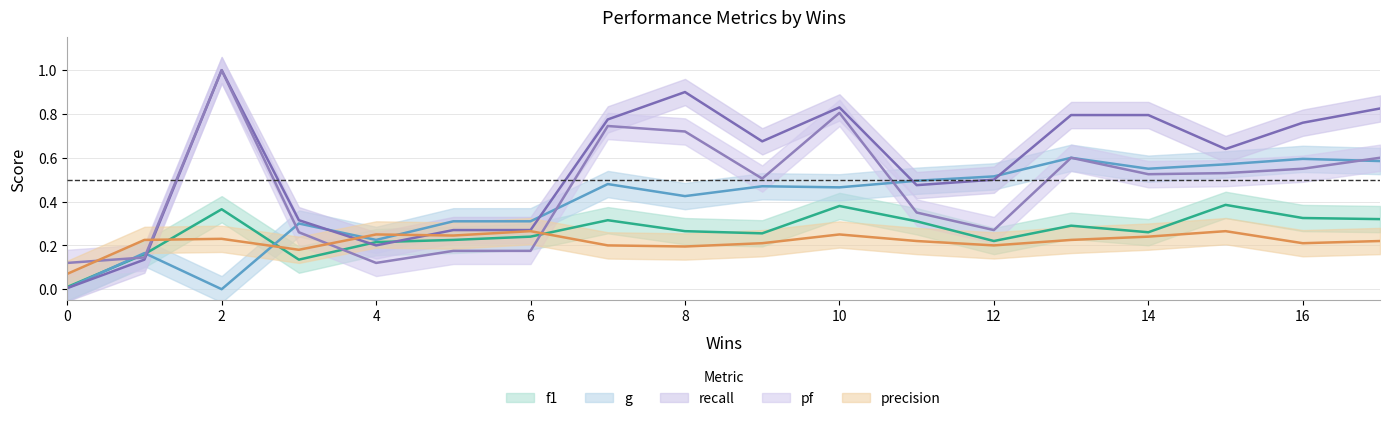

Which has a higher value, 15 or 7?

15